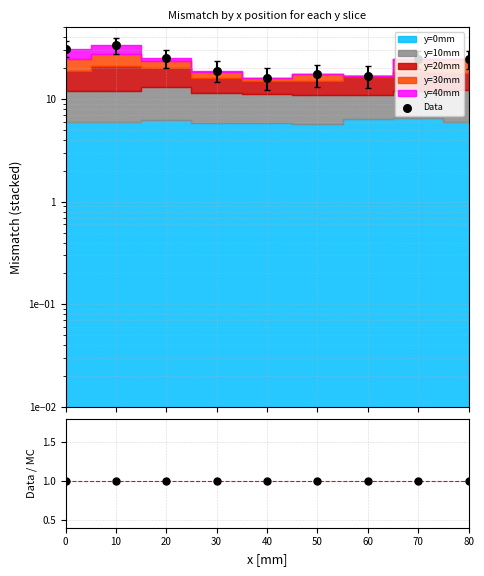

Which series contains the highest Y value?

Data